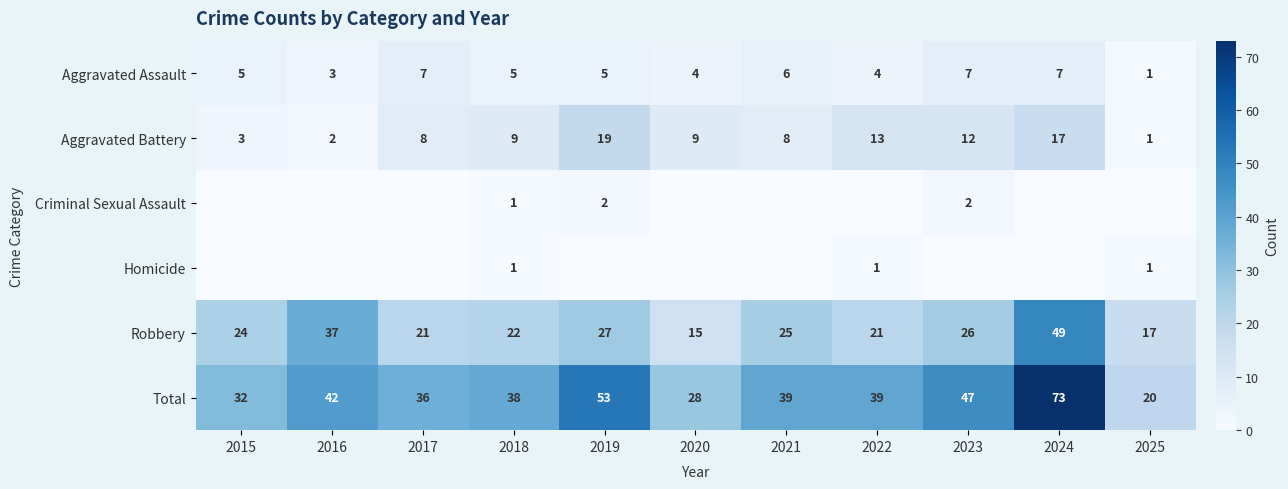

The Aggravated Battery series shows 8 at 2021. True or false?

True